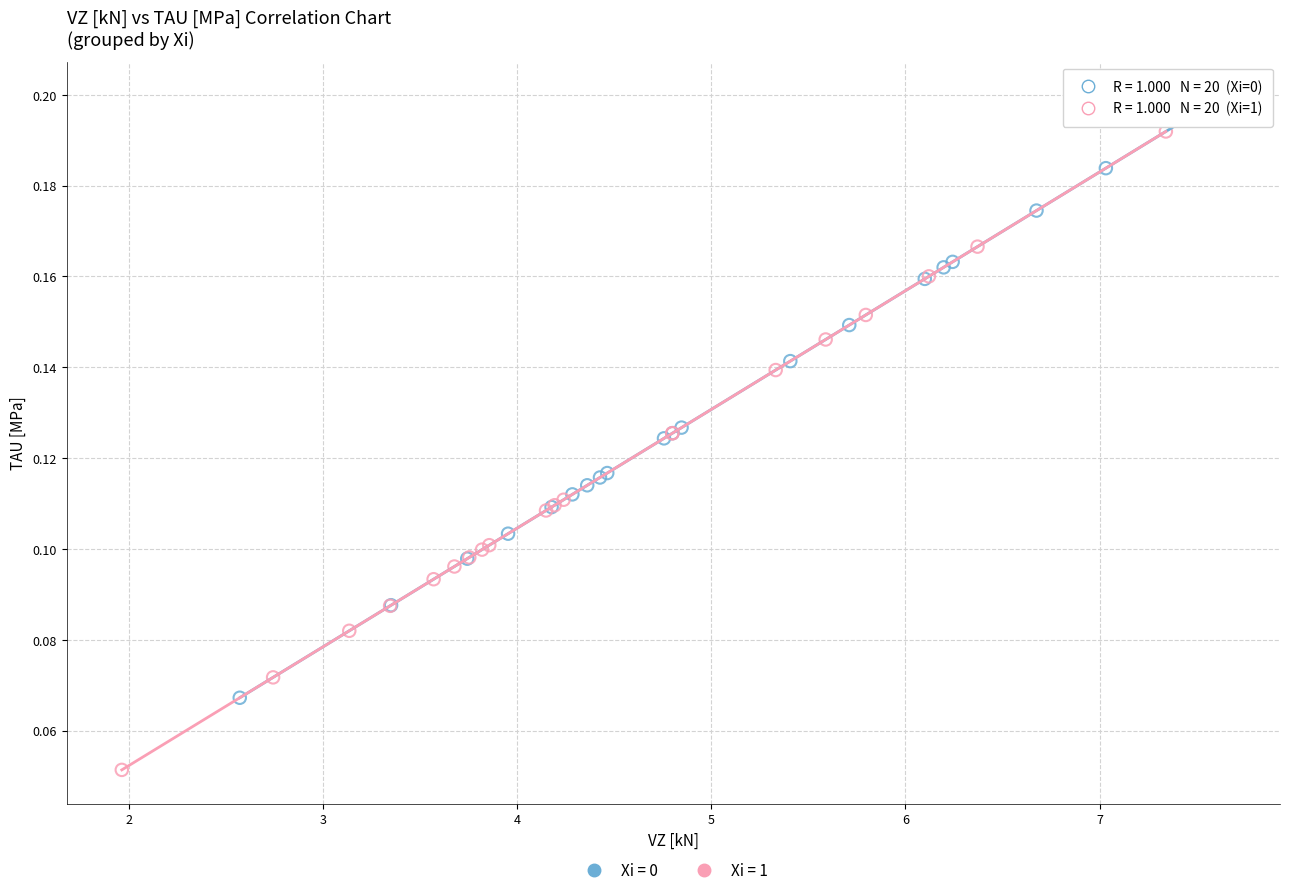

Which series has the largest Y range (max minus min)?

Xi = 1